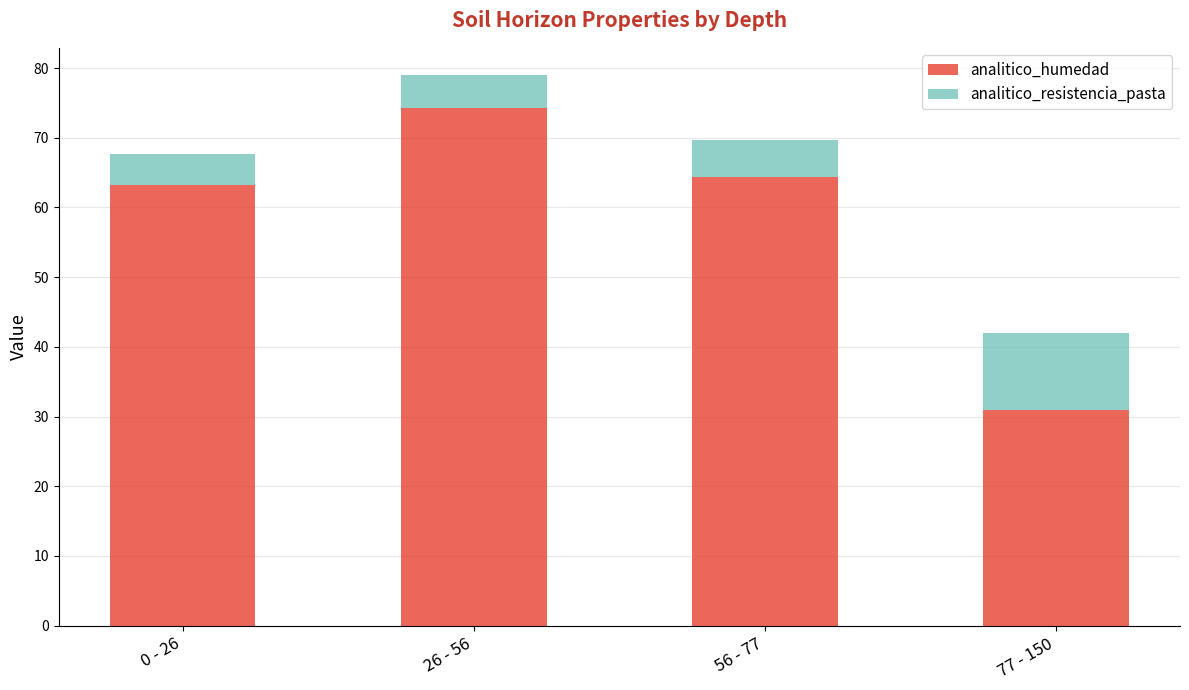

What is the highest value of the analitico_humedad series?

74.3